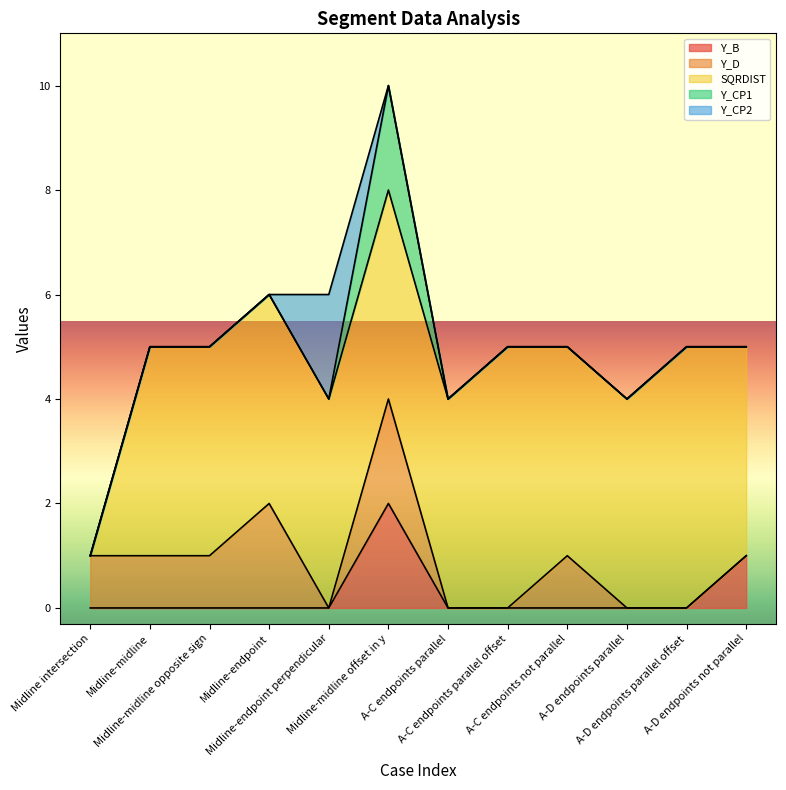

At which label is Y_B closest to 1?

A-D endpoints not parallel